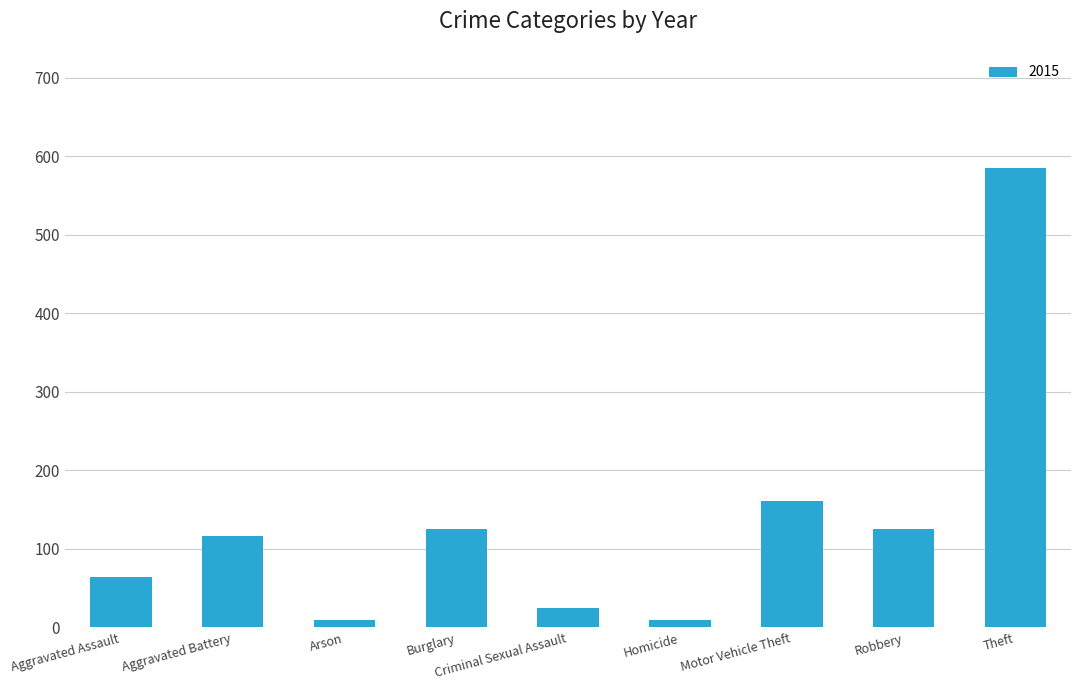

What is the maximum value shown in the chart?

585